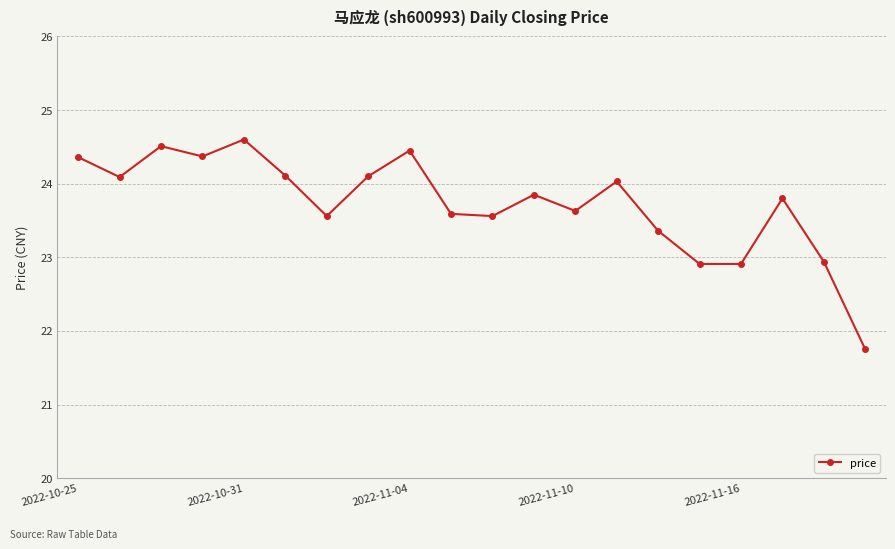

What is the value of the 8th point from the left?

24.1